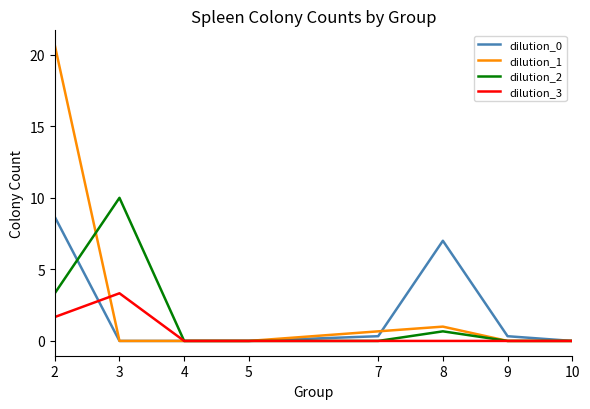

Reading left to right, transcribe all the data shown in this chart.

dilution_0: 8.7	0.0	0.0	0.0	0.3	7.0	0.3	0.0
dilution_1: 20.7	0.0	0.0	0.0	0.7	1.0	0.0	0.0
dilution_2: 3.3	10.0	0.0	0.0	0.0	0.7	0.0	0.0
dilution_3: 1.7	3.3	0.0	0.0	0.0	0.0	0.0	0.0